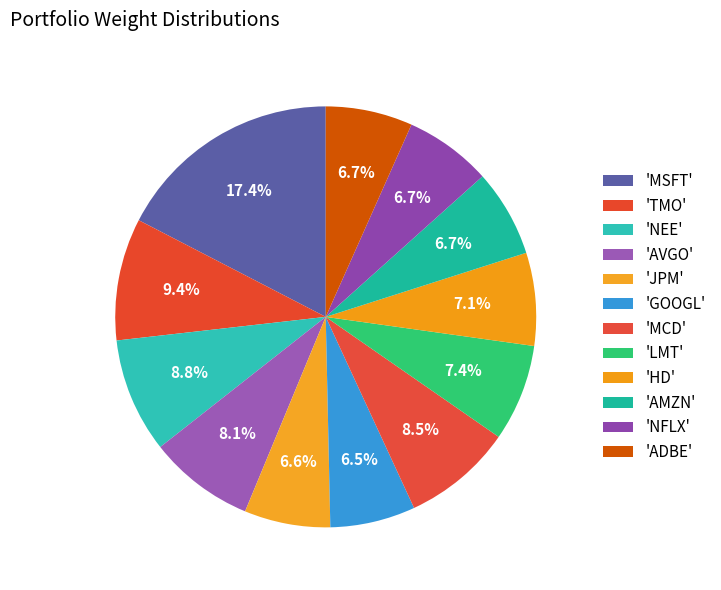

Count the number of slices in the pie.

12